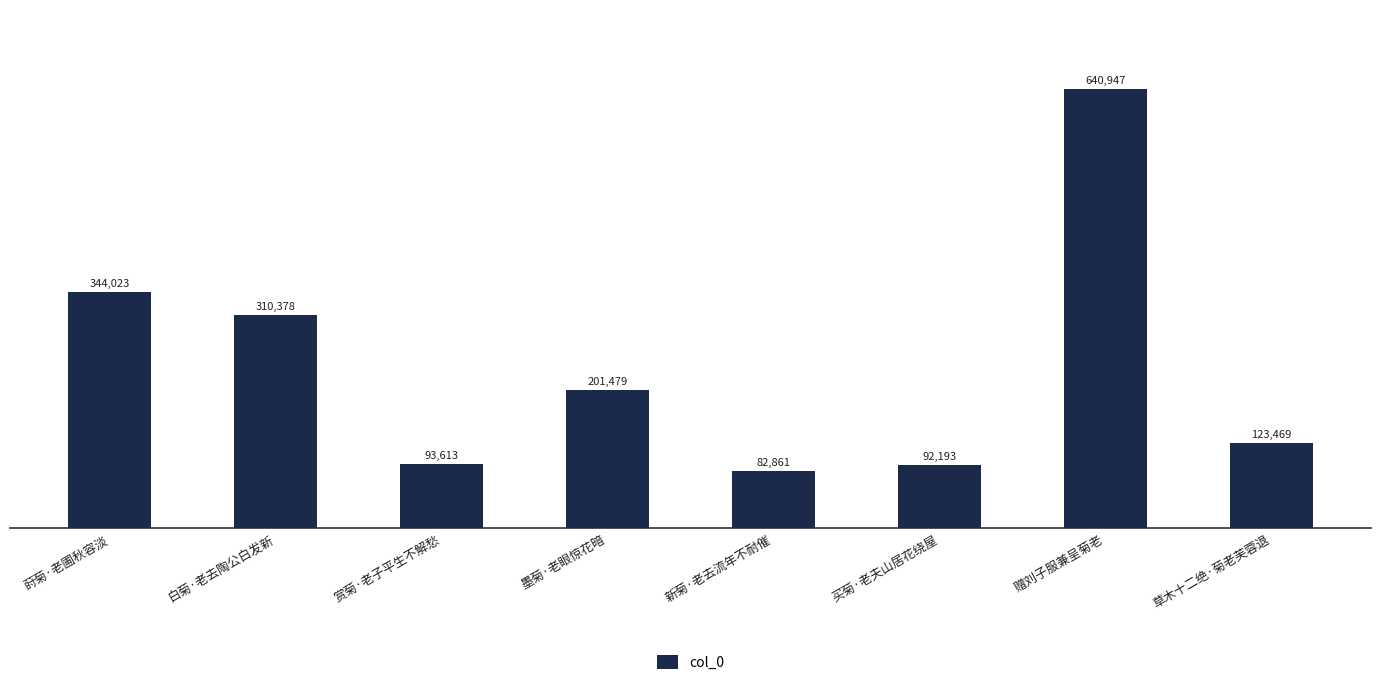

What is the label of the 2nd bar from the left?

白菊·老去陶公白发新